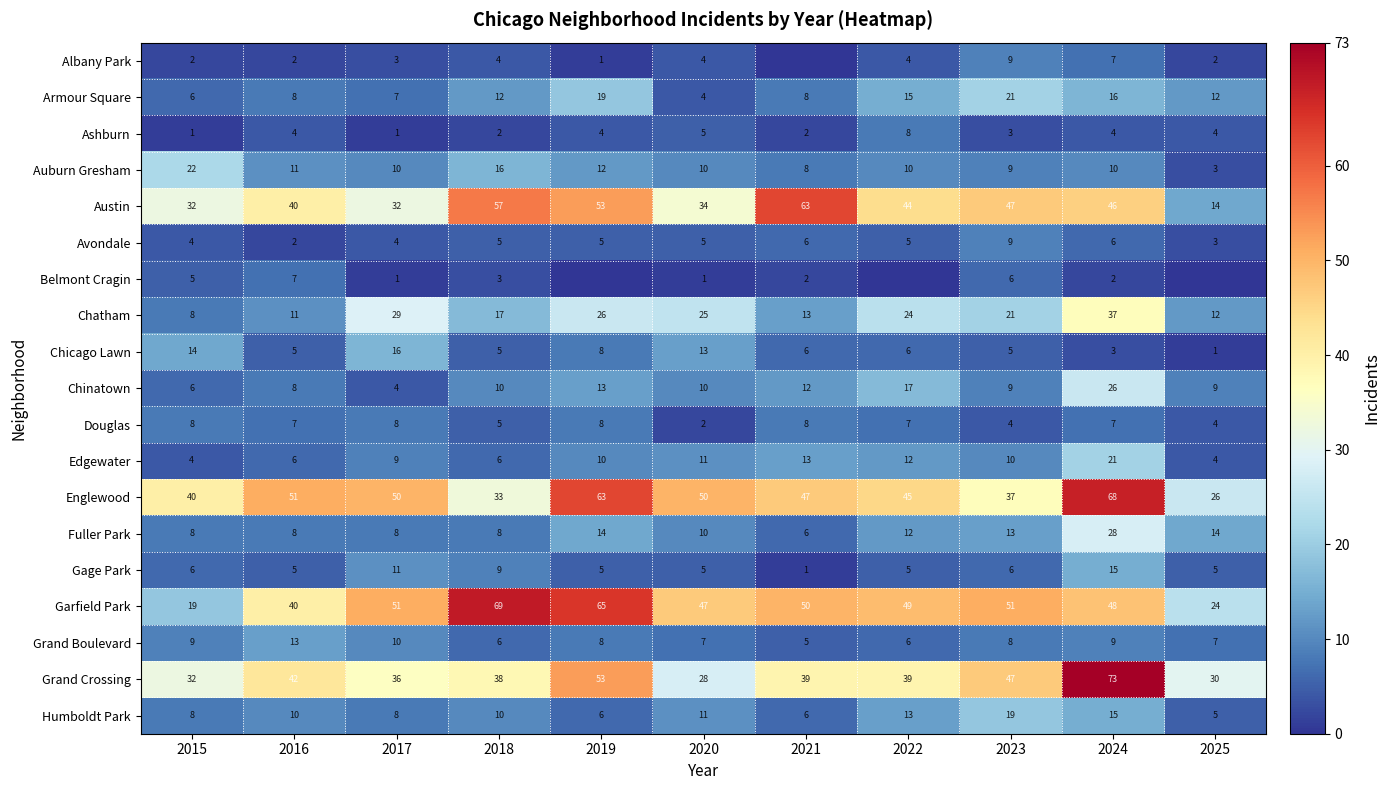

What is the difference between the Albany Park values at 2015 and 2023?

7